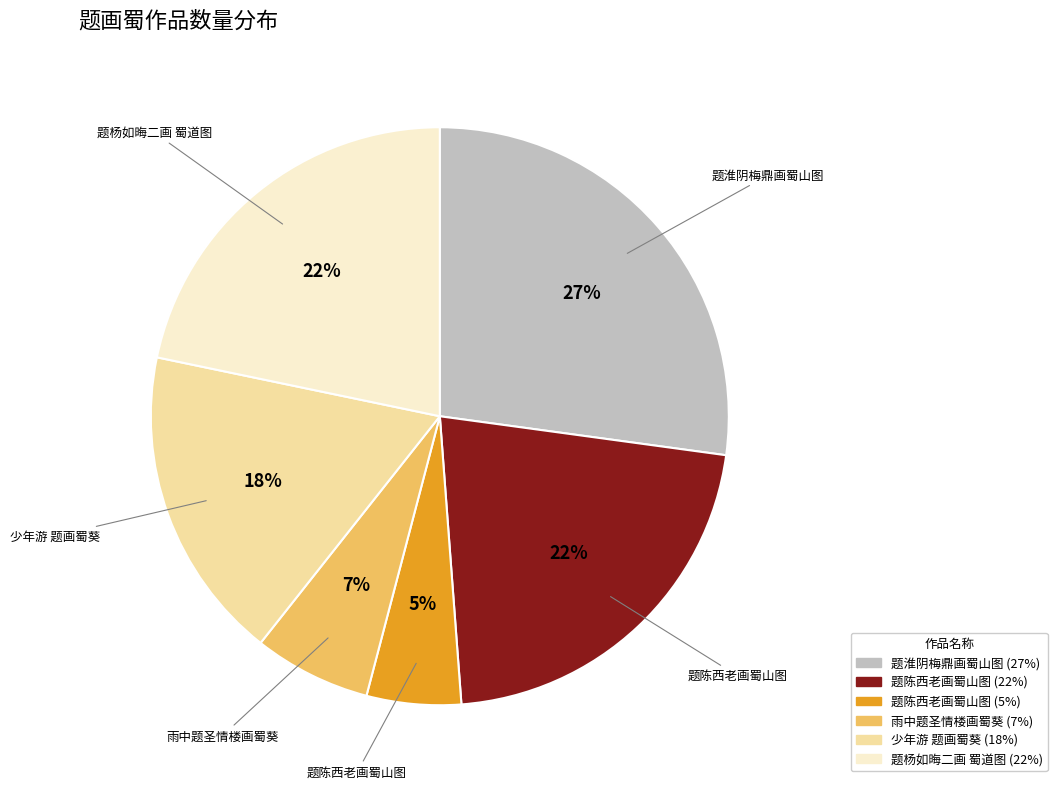

To the nearest percent, what is the average slice percentage?

17%